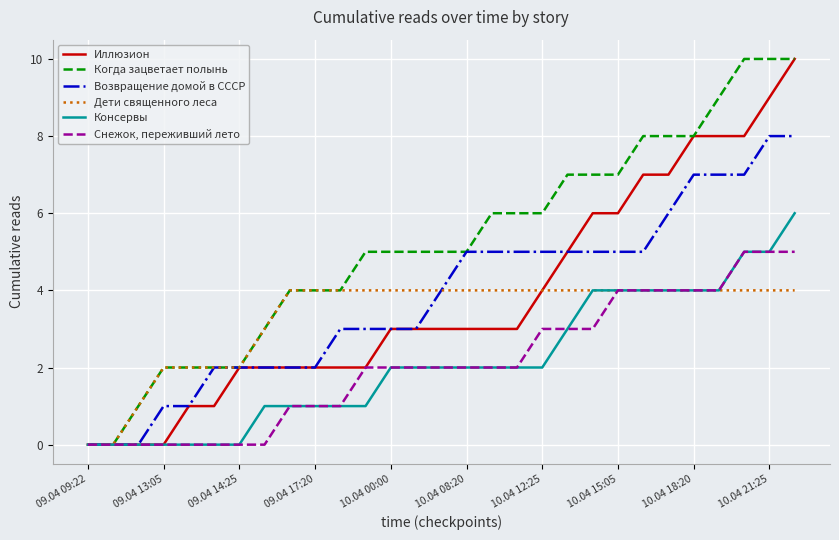

Which series has the largest total across all categories?

Когда зацветает полынь